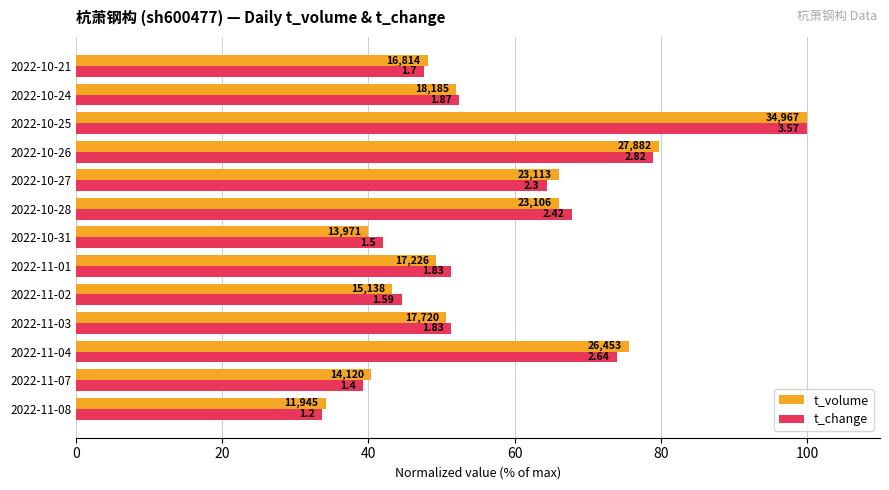

What are all the series names shown in the legend?

t_volume, t_change